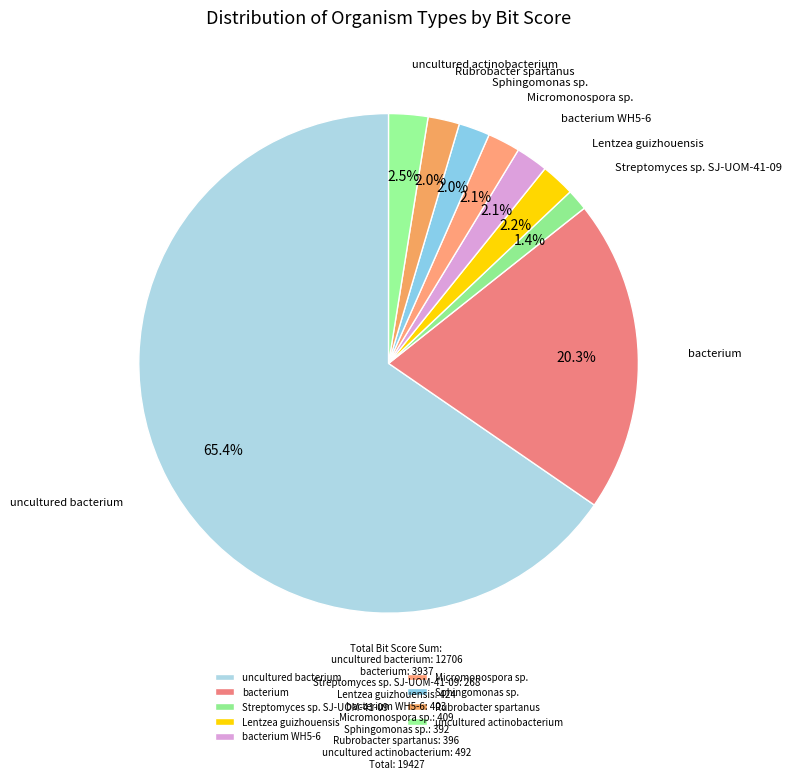

Approximately how many times larger is the value at Sphingomonas sp. compared to bacterium?

0.1